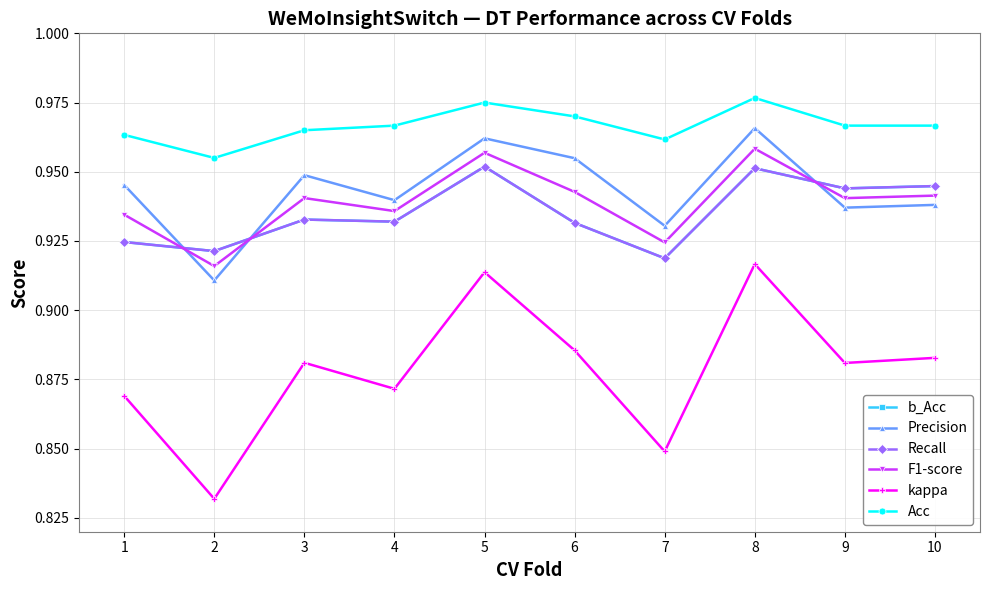

Is this an area chart (filled region under the line)?

No